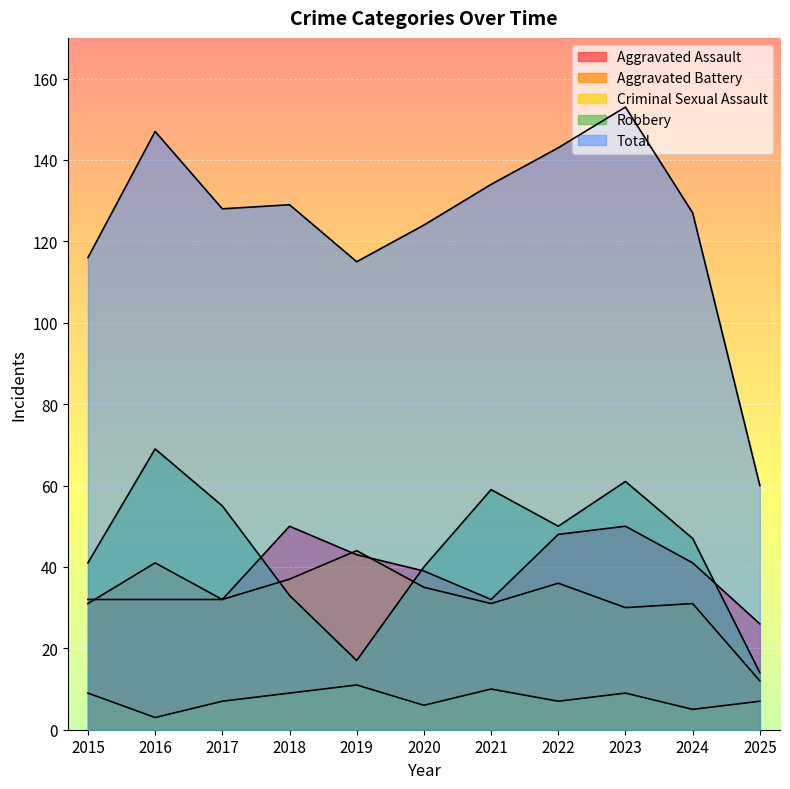

Reading right to left, transcribe all the data shown in this chart.

Aggravated Assault: 26	41	50	48	32	39	43	50	32	32	32
Aggravated Battery: 12	31	30	36	31	35	44	37	32	41	31
Criminal Sexual Assault: 7	5	9	7	10	6	11	9	7	3	9
Robbery: 14	47	61	50	59	40	17	33	55	69	41
Total: 60	127	153	143	134	124	115	129	128	147	116